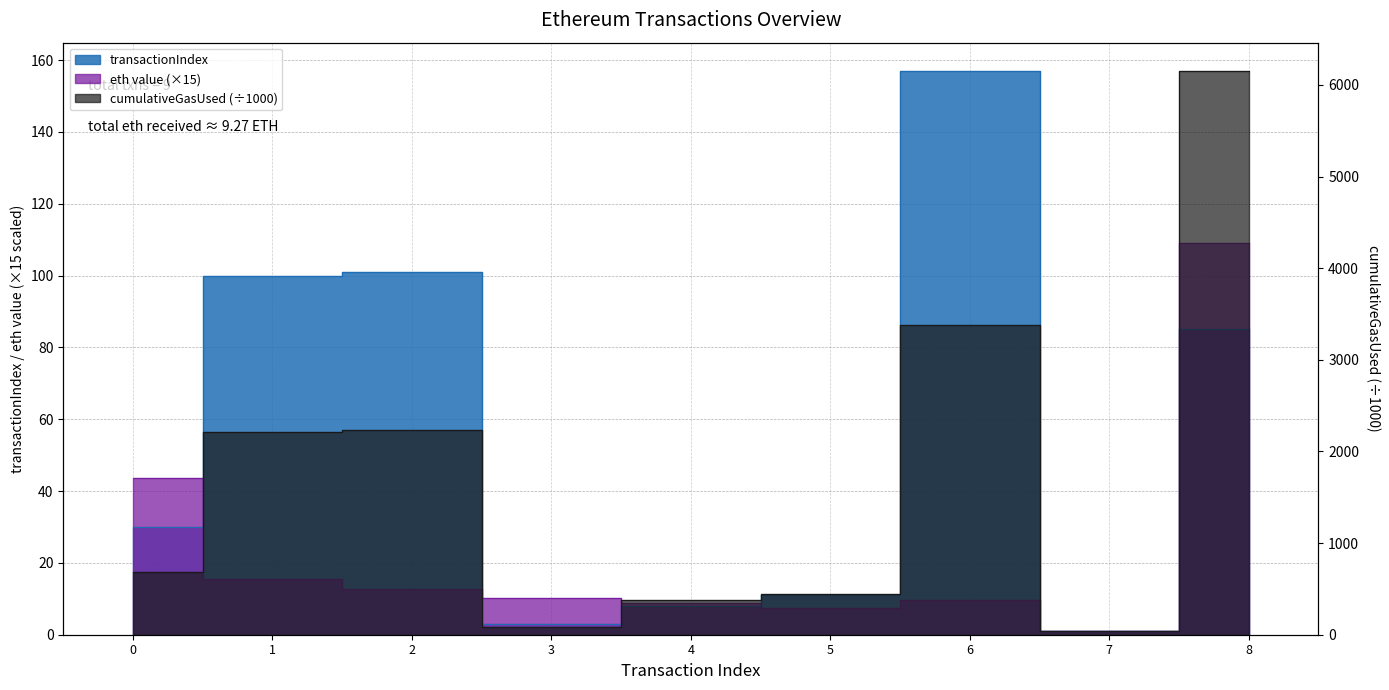

What is the difference between the transactionIndex values at 4 and 8?

77.0